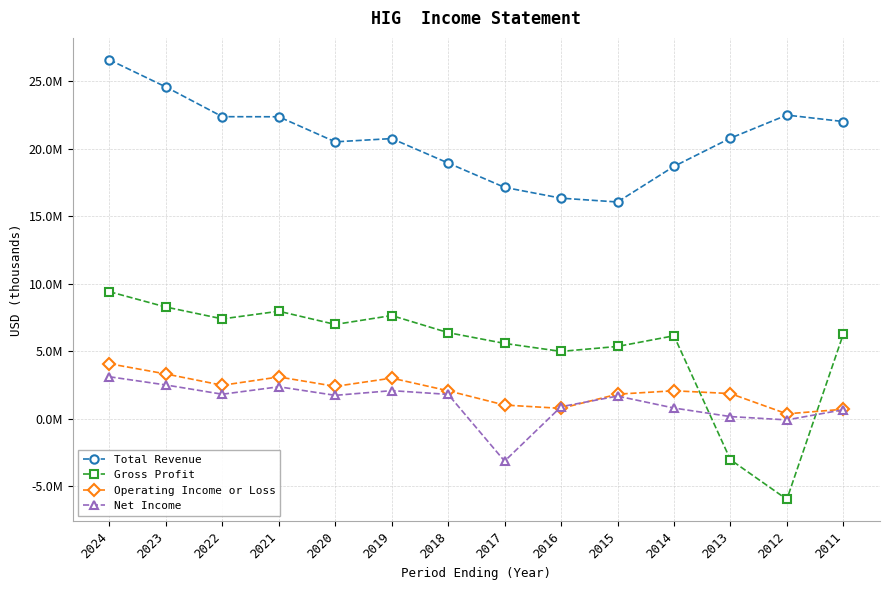

Is this an area chart (filled region under the line)?

No